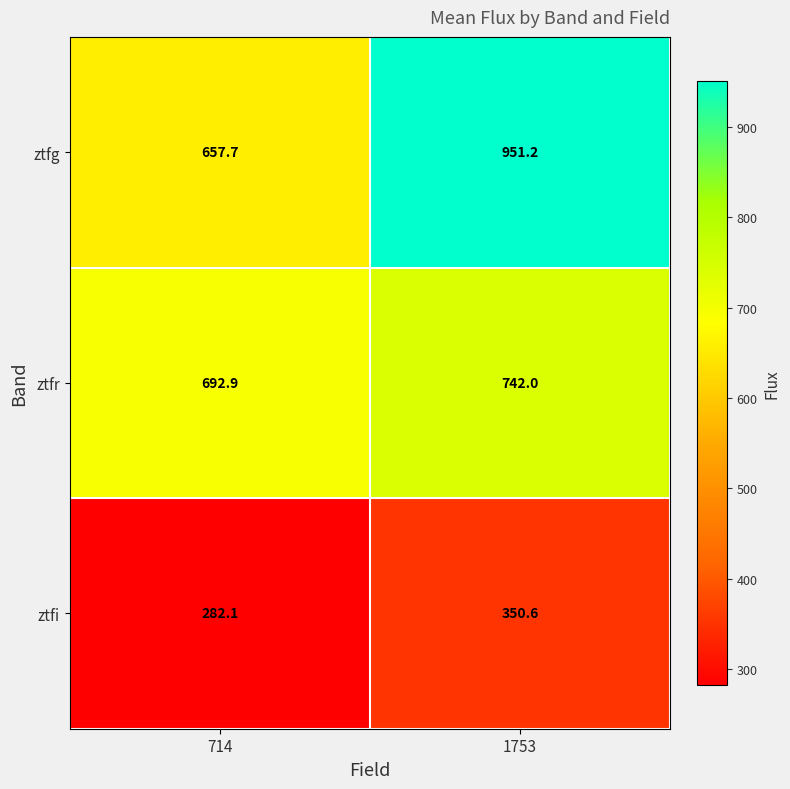

True or false: ztfi has a value of 521.9 at 1753.

False